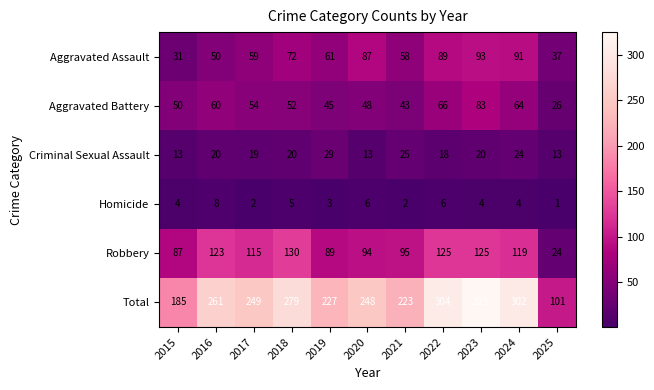

Read the Homicide value at 2019.

3